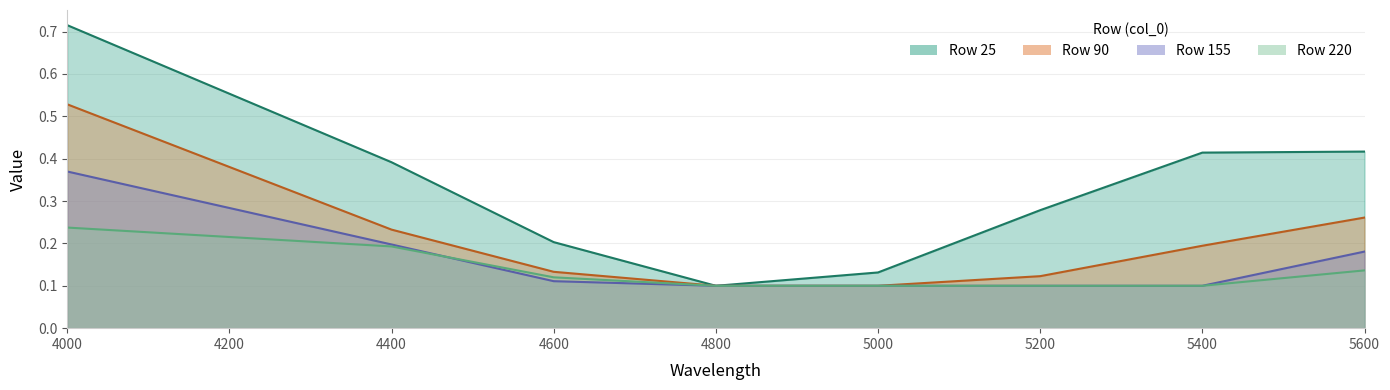

Which series has the largest total across all categories?

25